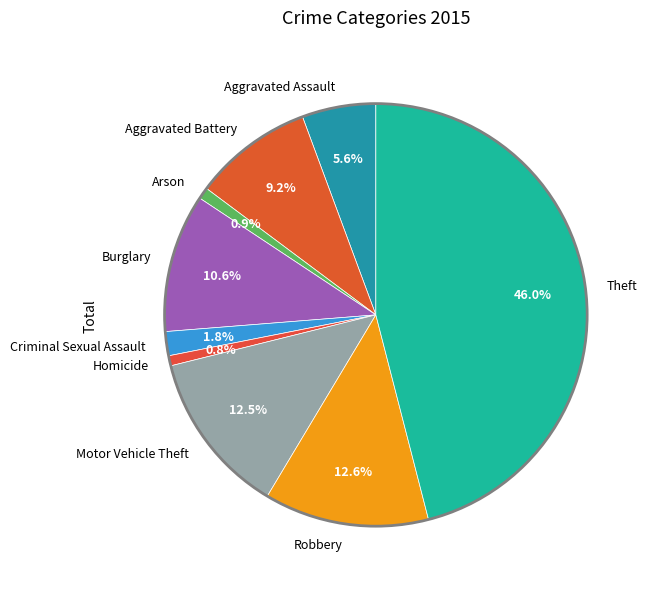

The Burglary slice represents 11% of the pie. True or false?

True